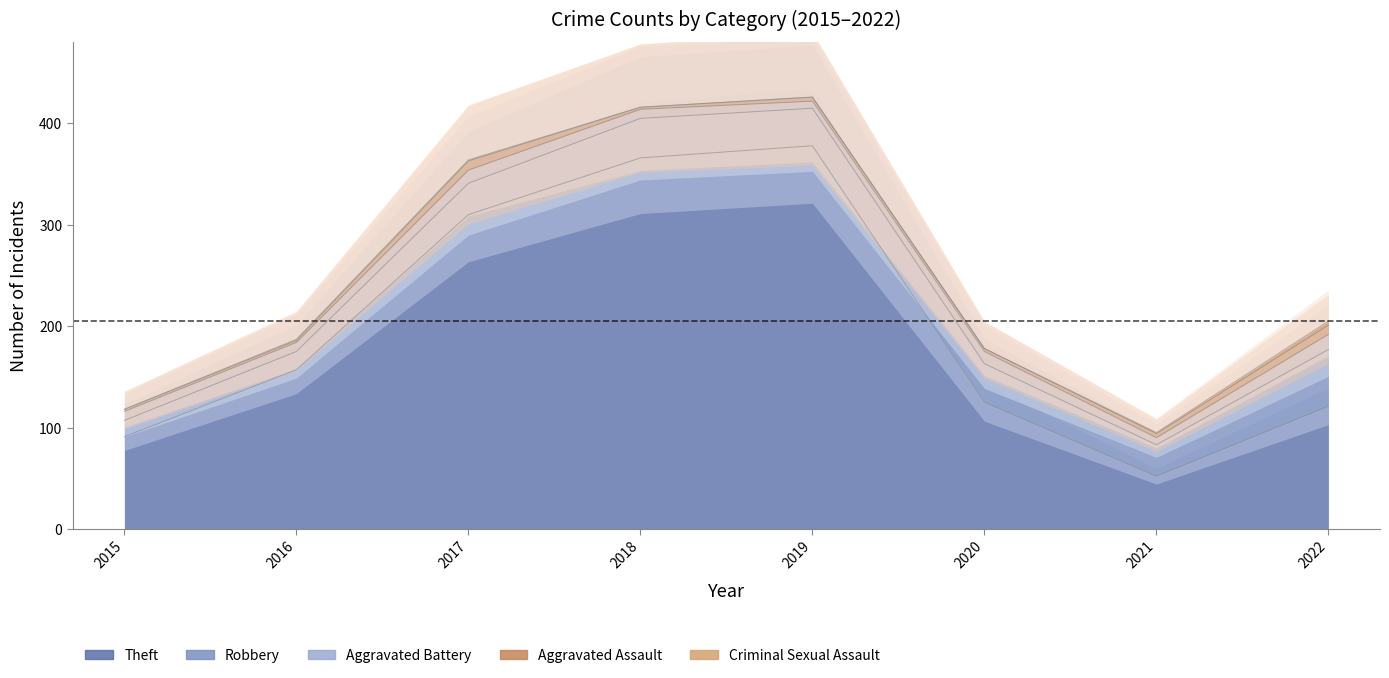

At how many categories does at least one series exceed 315?

2